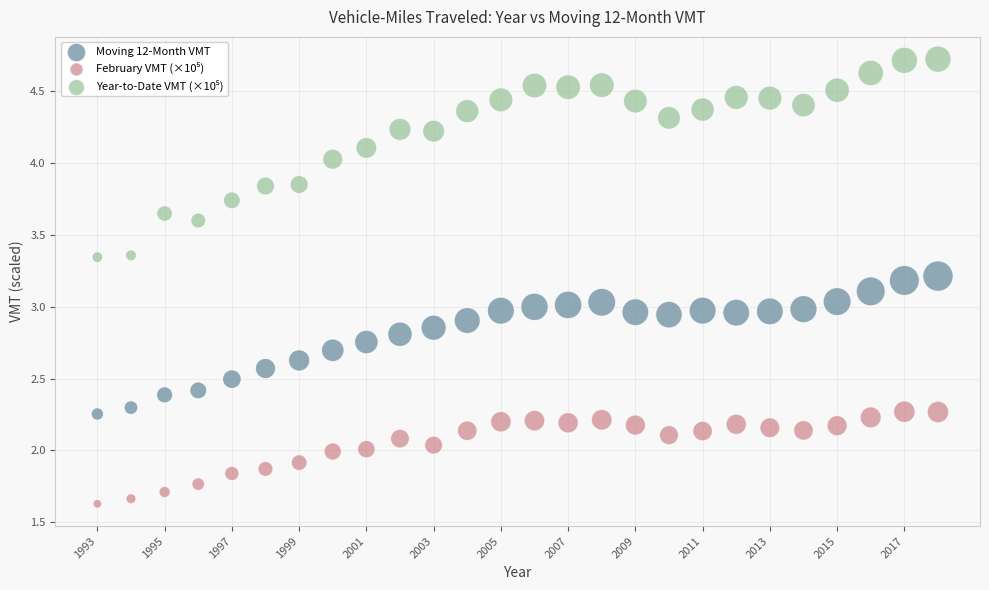

What is the X range (max minus min) for the scatter plot?

25.0